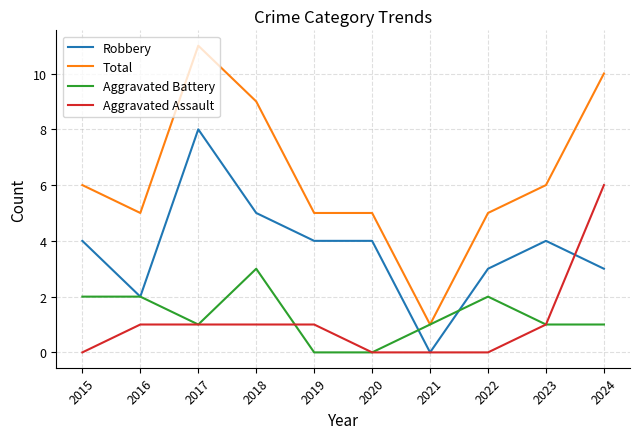

How many lines are shown in the chart?

4